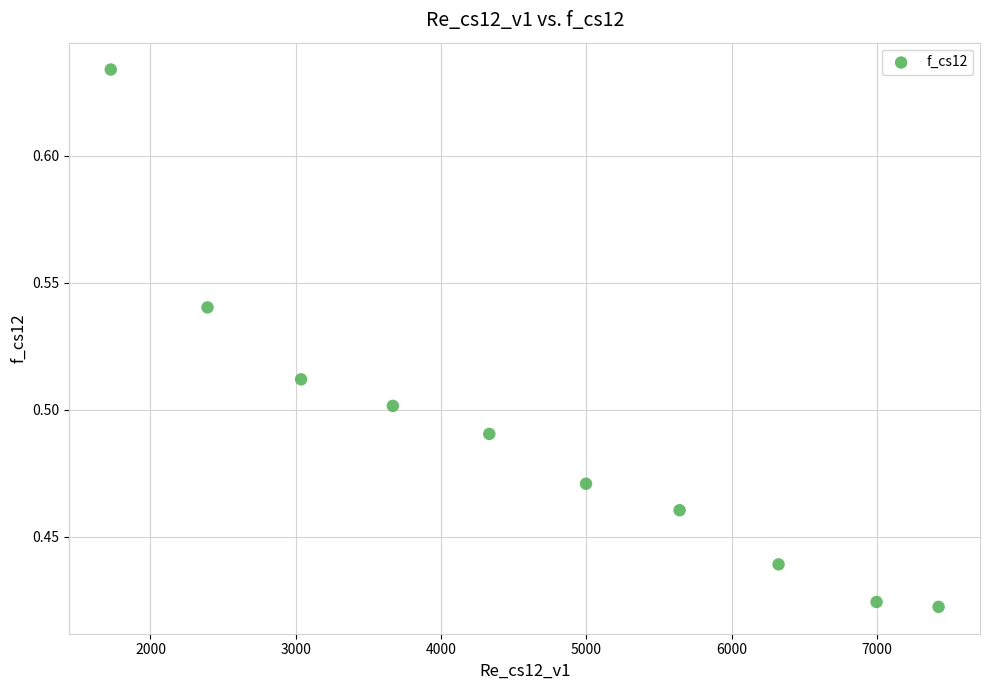

What is the range of X values (max minus min)?

5698.9